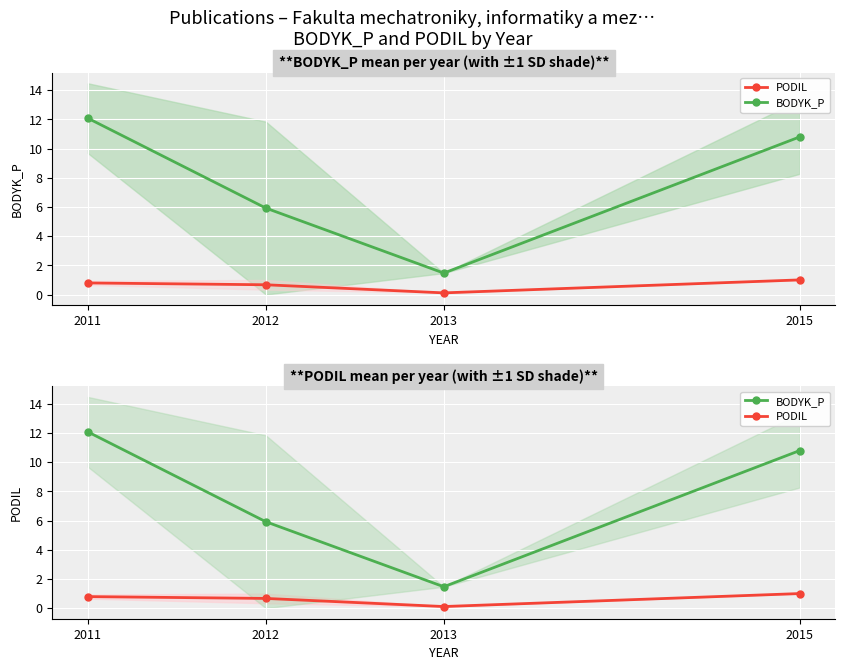

How many data points in BODYK_P are less than 10?

2